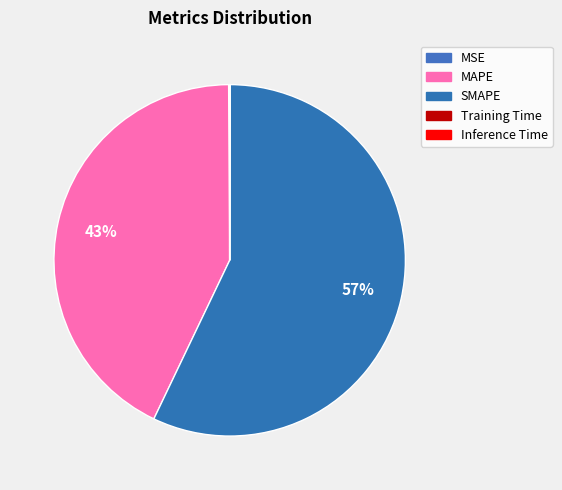

What is the smallest slice in the pie chart?

Training Time